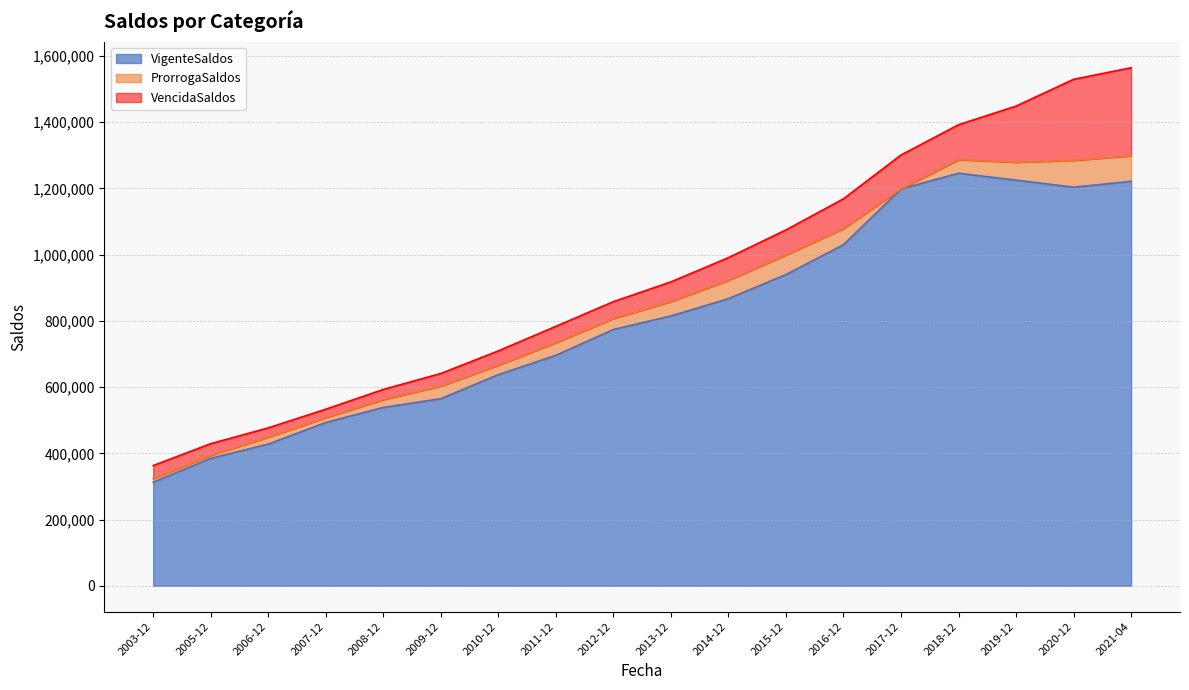

How many interior local valleys does the VigenteSaldos series have?

1